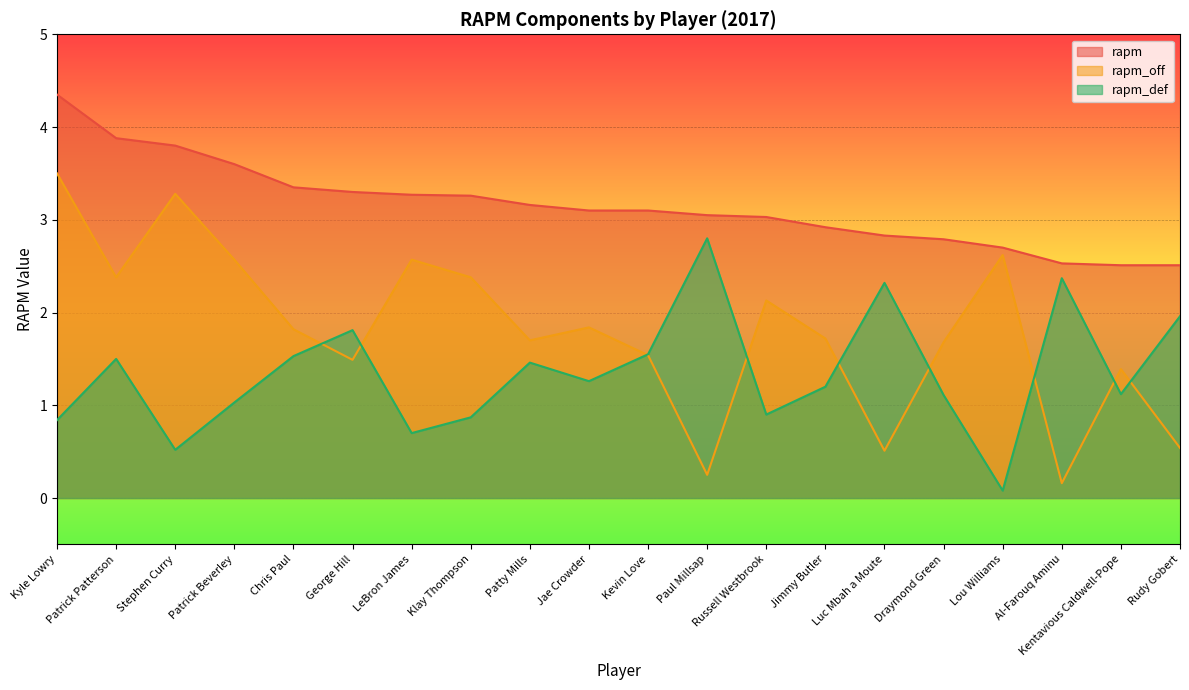

How many data points in rapm_def are above 1?

14